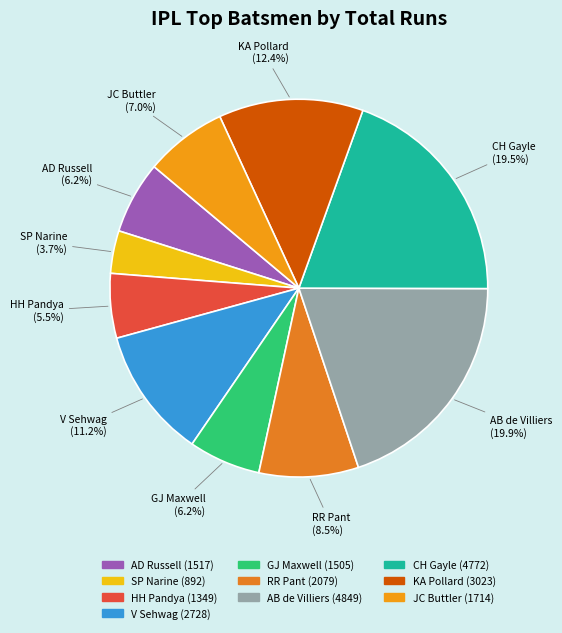

Which category has the smallest portion of the pie?

SP Narine